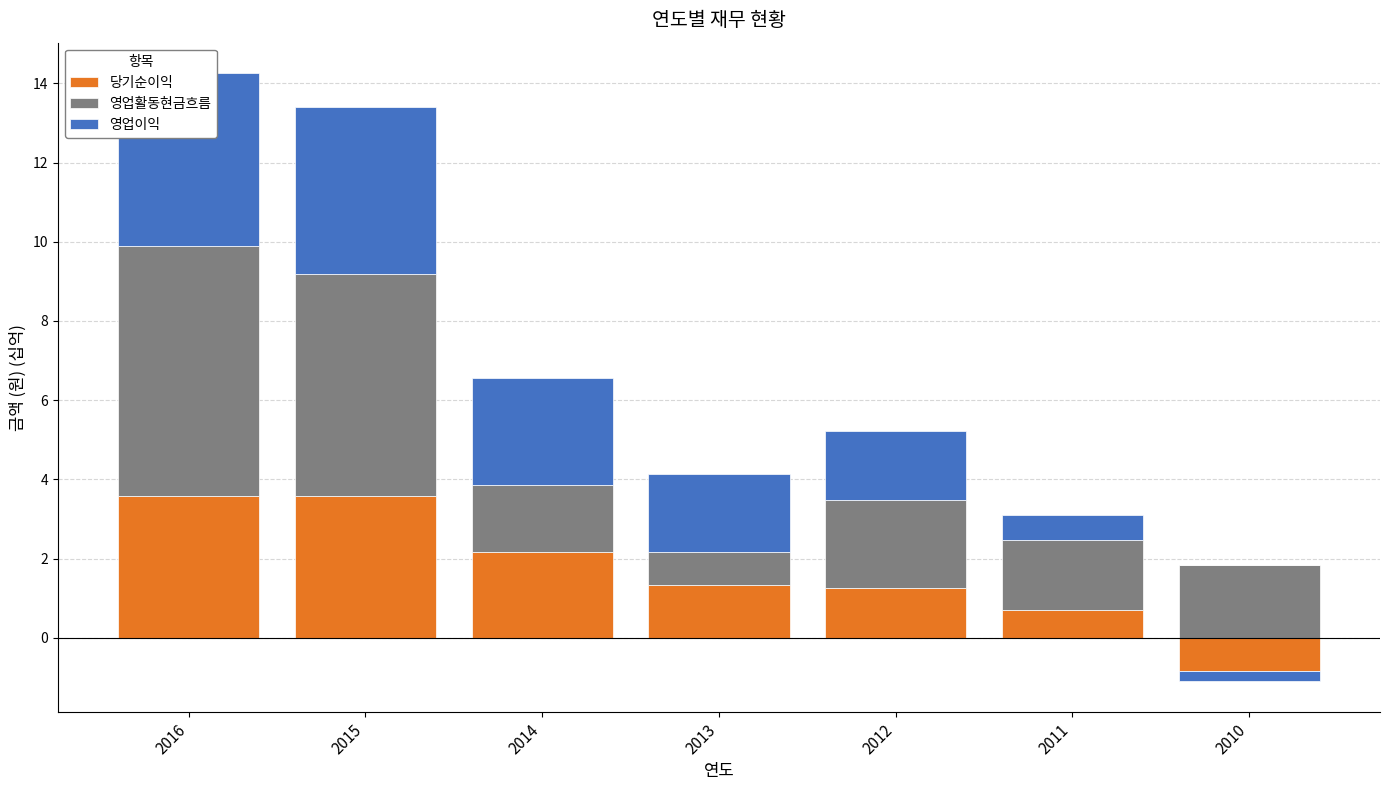

Which series has the largest range (max minus min)?

영업활동현금흐름